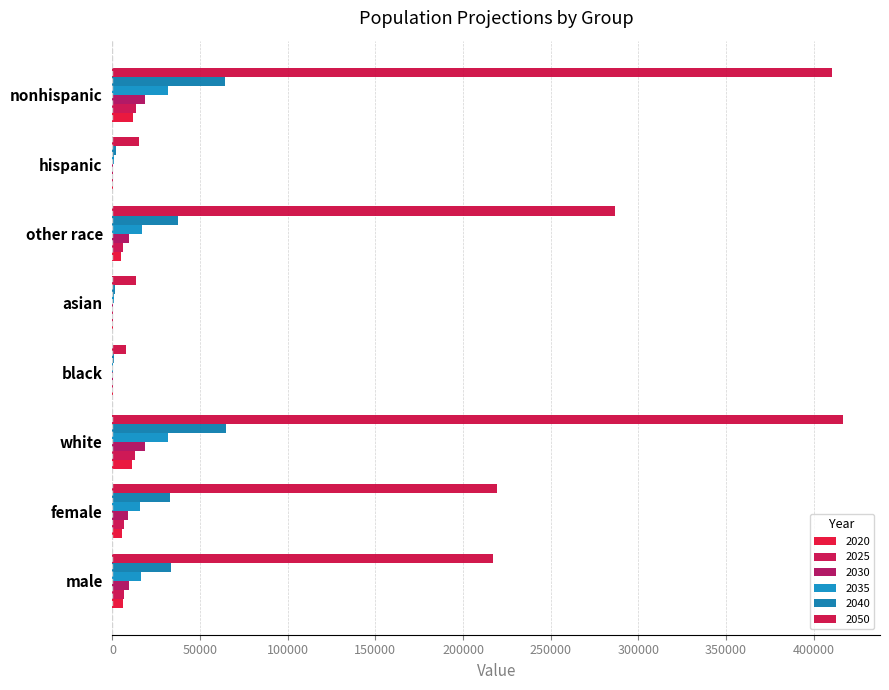

How many data points in 2040 are above 33561?

4